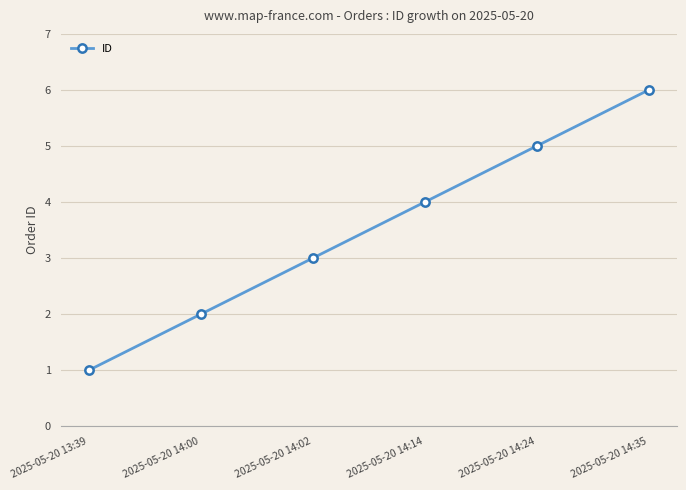

What is the difference between the maximum and minimum values?

5